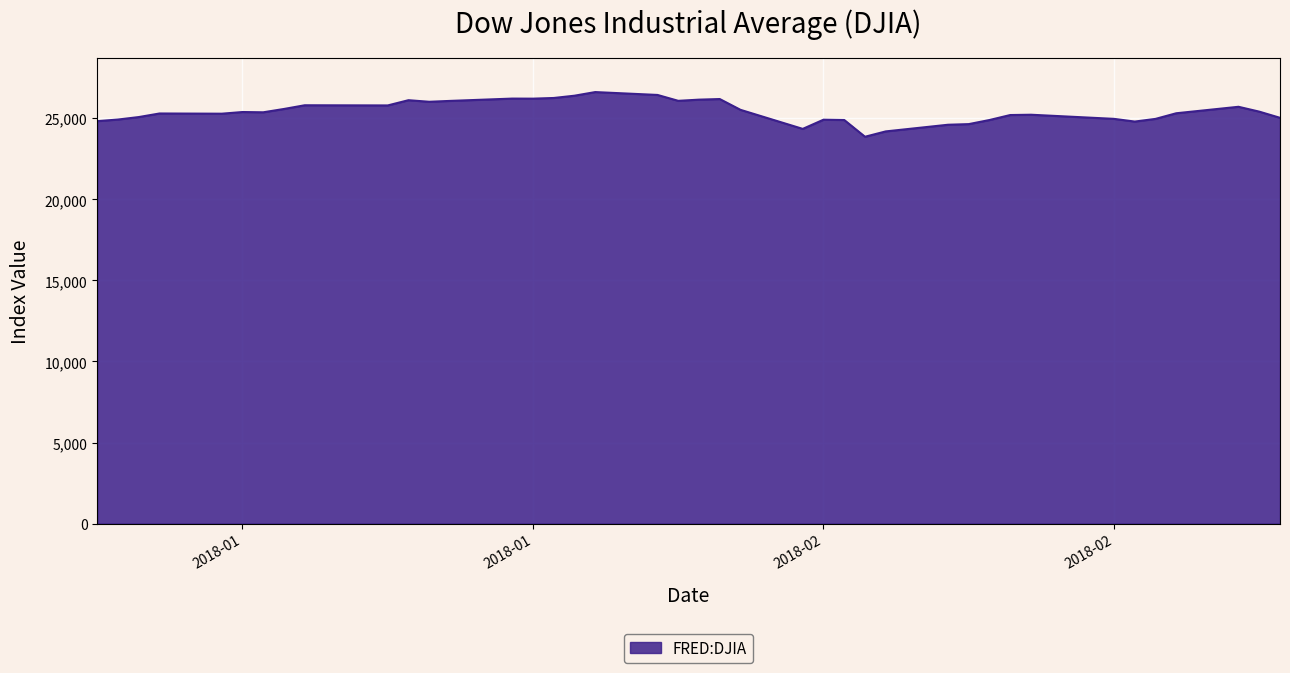

What is the smallest value displayed?

23860.5